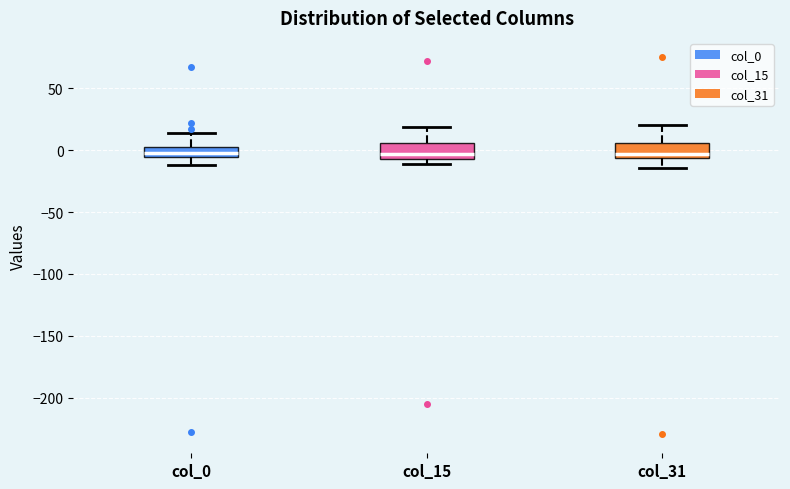

Reading left to right, transcribe this box plot: for each box, give where its median line is, the range the box spans, and where its two whiskers end, as read against the y-axis. The values are not printed on the chart, so give them approximately, as read against the axis.

col_0: median 0, box -5 to 5, whiskers -10 to 15
col_15: median -5 (just above the box's lower edge), box -5 to 5, whiskers -10 to 20
col_31: median -5 (just above the box's lower edge), box -5 to 5, whiskers -15 to 20